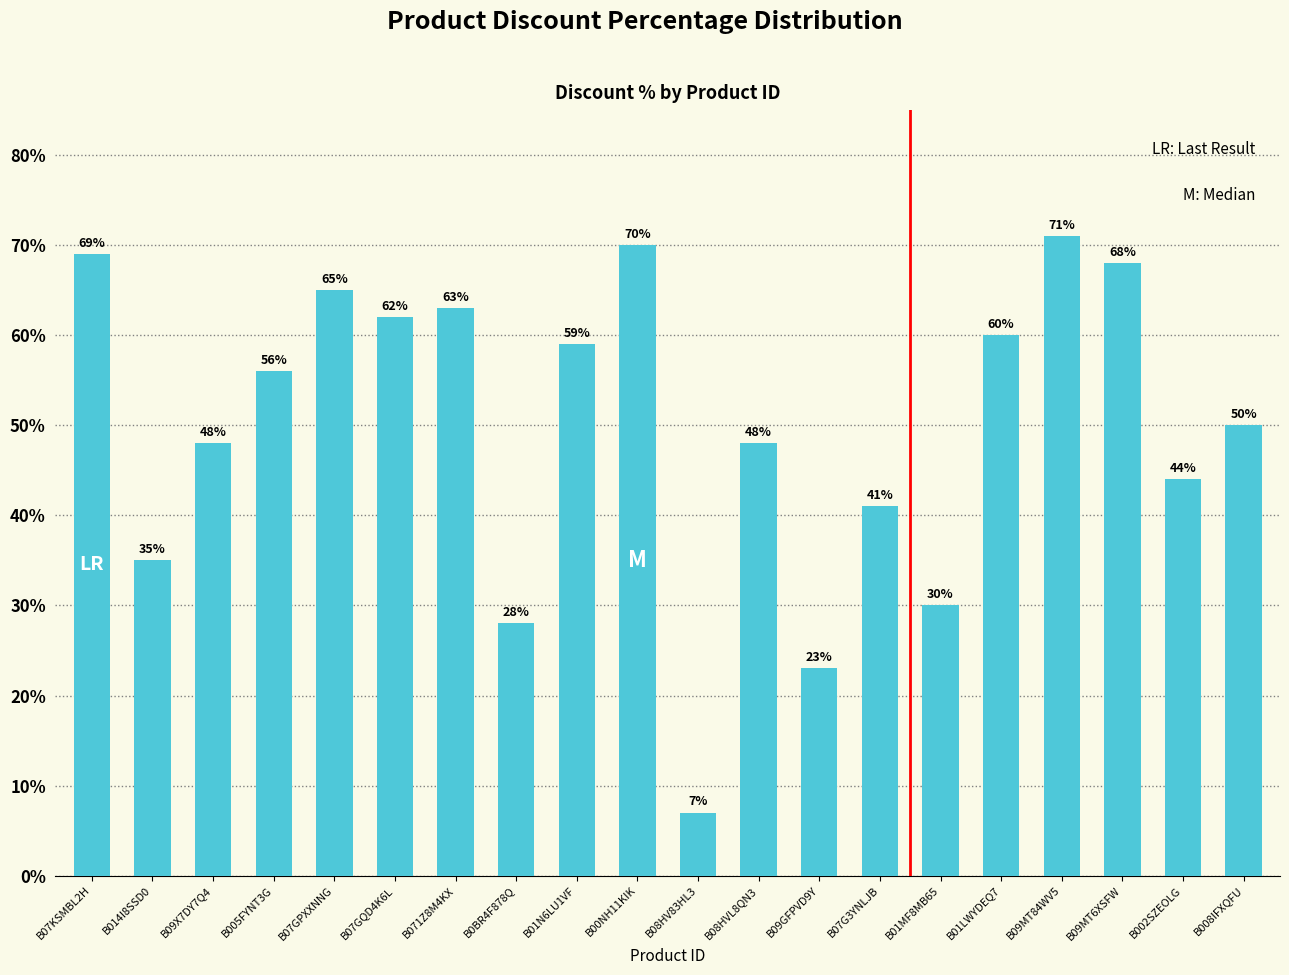

Rank the categories by value from lowest to highest.

B08HV83HL3, B09GFPVD9Y, B0BR4F878Q, B01MF8MB65, B014I8SSD0, B07G3YNLJB, B002SZEOLG, B09X7DY7Q4, B08HVL8QN3, B008IFXQFU, B005FYNT3G, B01N6LU1VF, B01LWYDEQ7, B07GQD4K6L, B071Z8M4KX, B07GPXXNNG, B09MT6XSFW, B07KSMBL2H, B00NH11KIK, B09MT84WV5